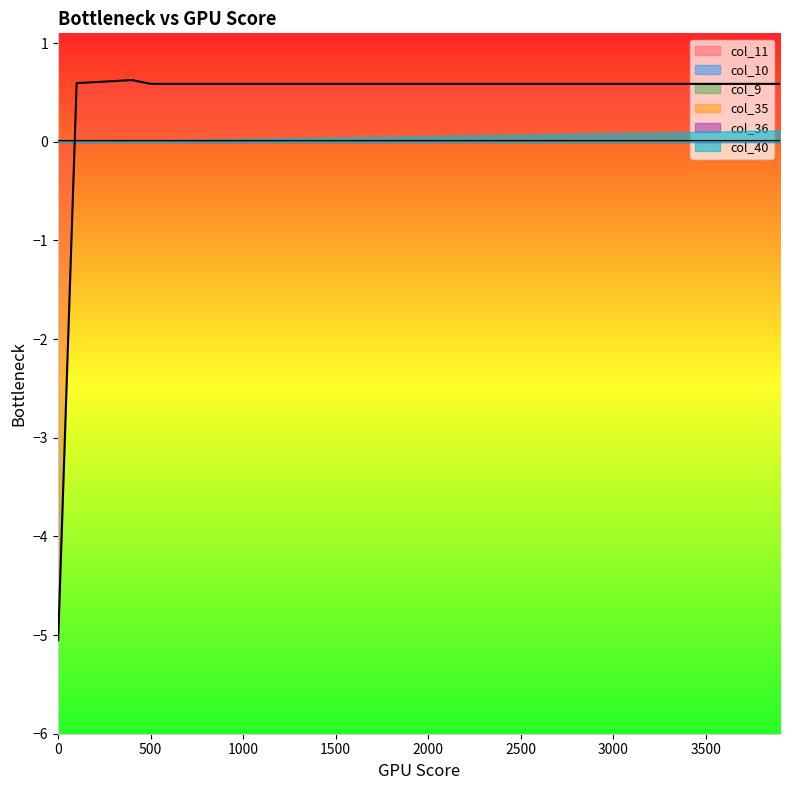

True or false: col_35 and col_36 cross at least once.

False